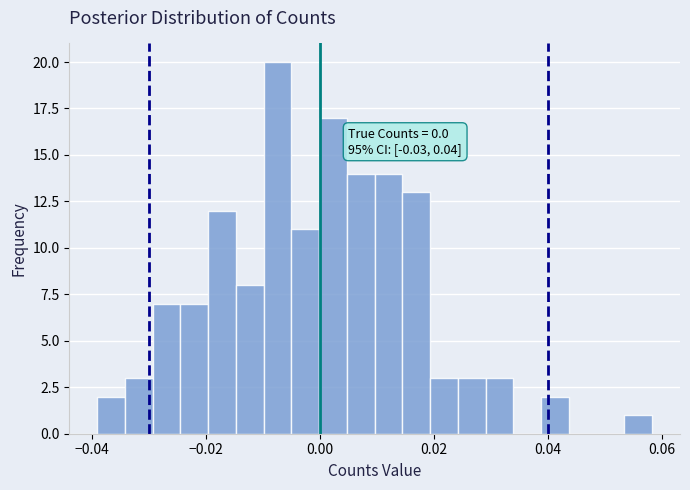

Read against the x-axis, roughly where is the centre of the tallest bar?

-0.008